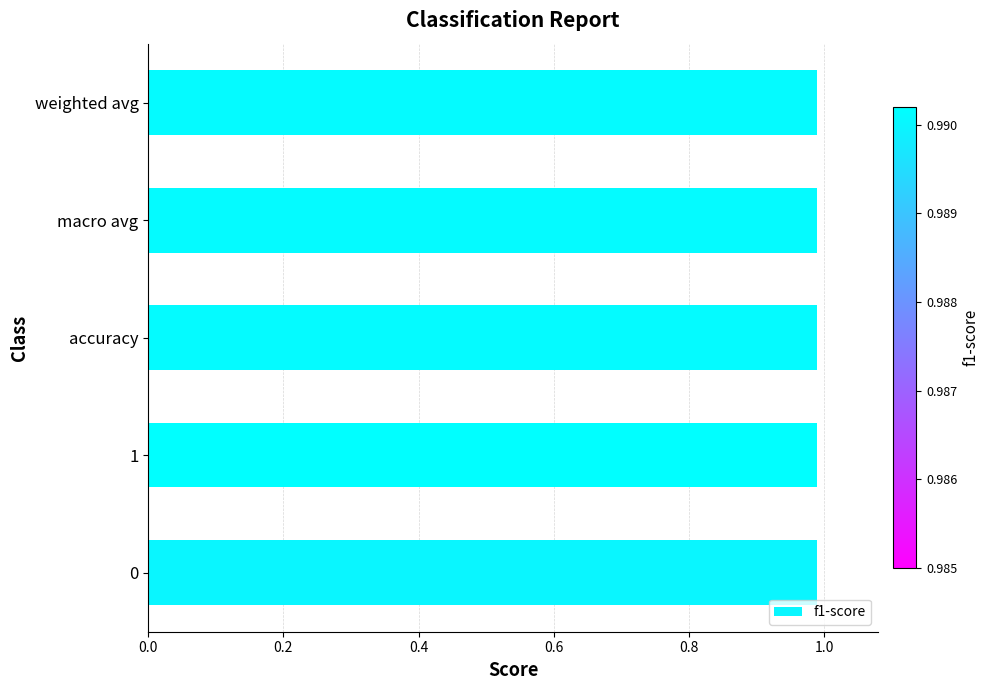

True or false: the data shows 1.7 at accuracy.

False